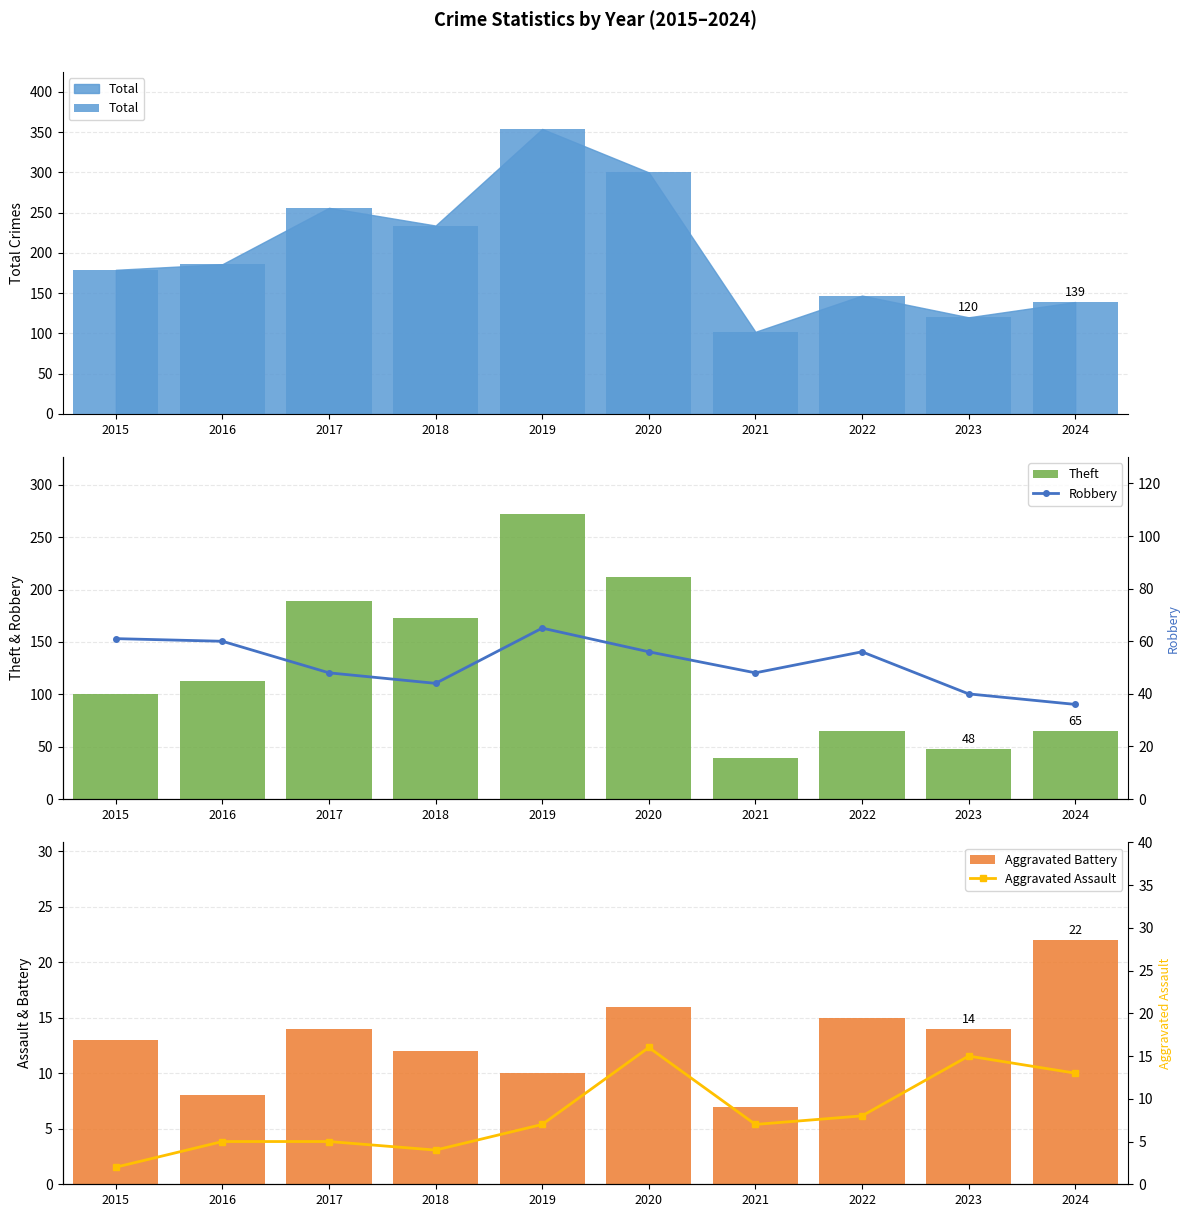

What is the average value of the Aggravated Battery series?

13